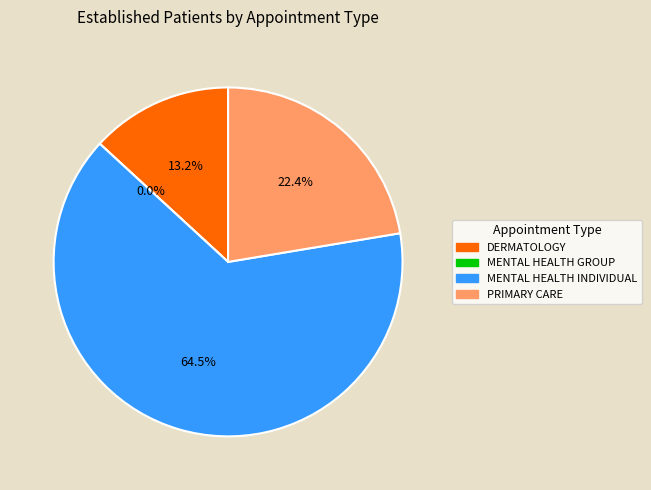

Rank the categories by value from lowest to highest.

MENTAL HEALTH GROUP, DERMATOLOGY, PRIMARY CARE, MENTAL HEALTH INDIVIDUAL